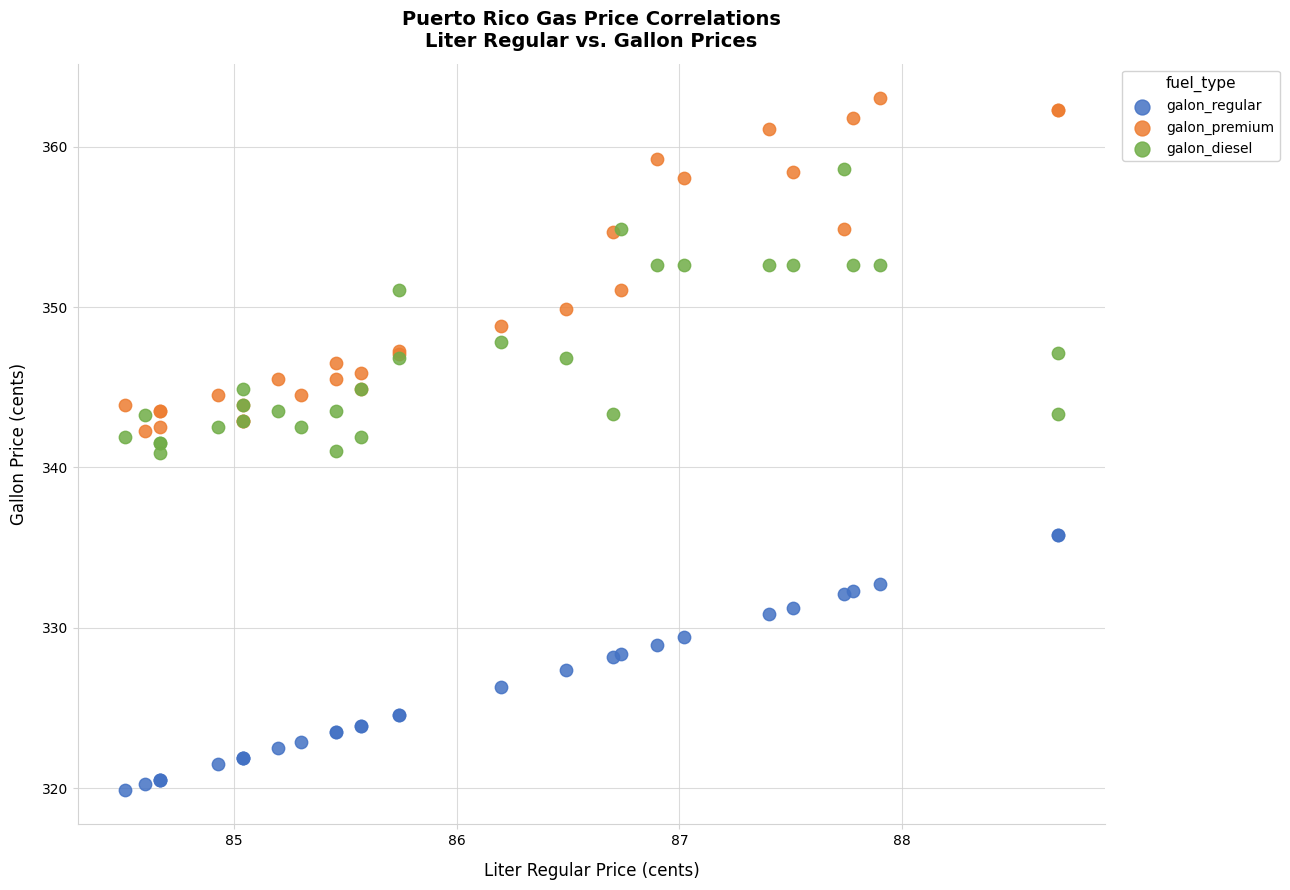

Which series has the widest spread of Y values?

galon_premium